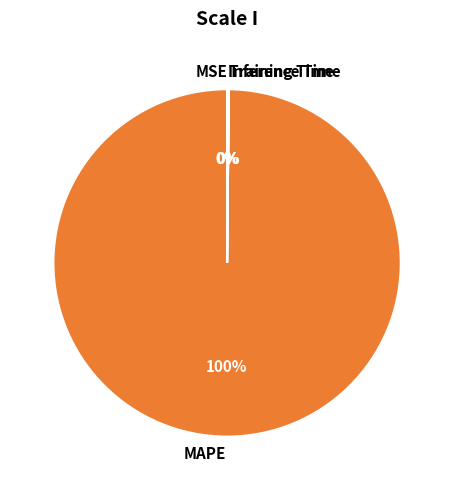

The MAPE slice represents 100% of the pie. True or false?

True